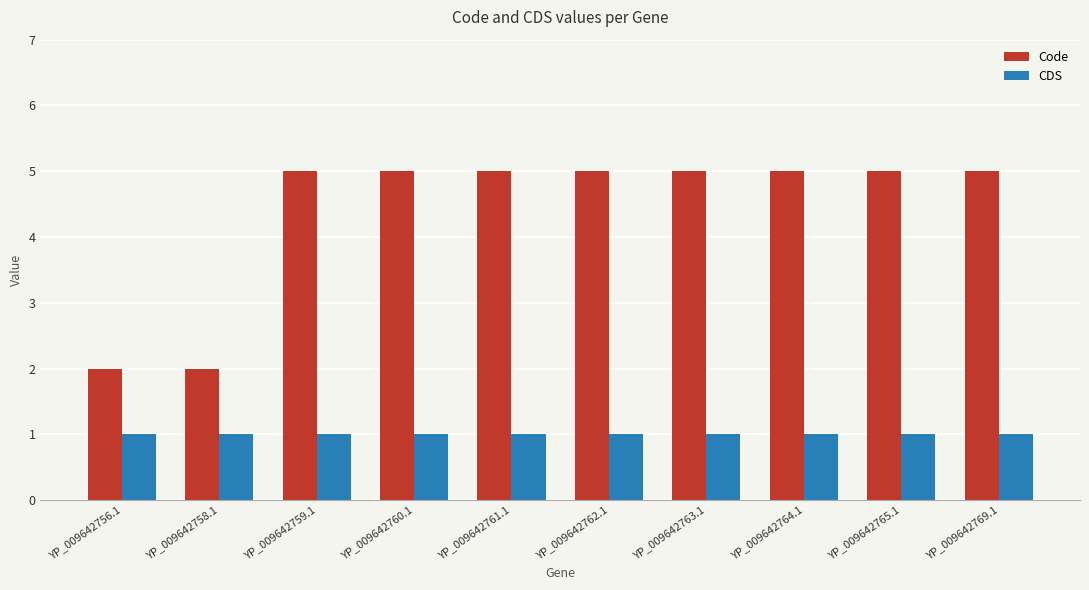

Is the value of Code at YP_009642758.1 greater than the value of CDS at YP_009642763.1?

Yes